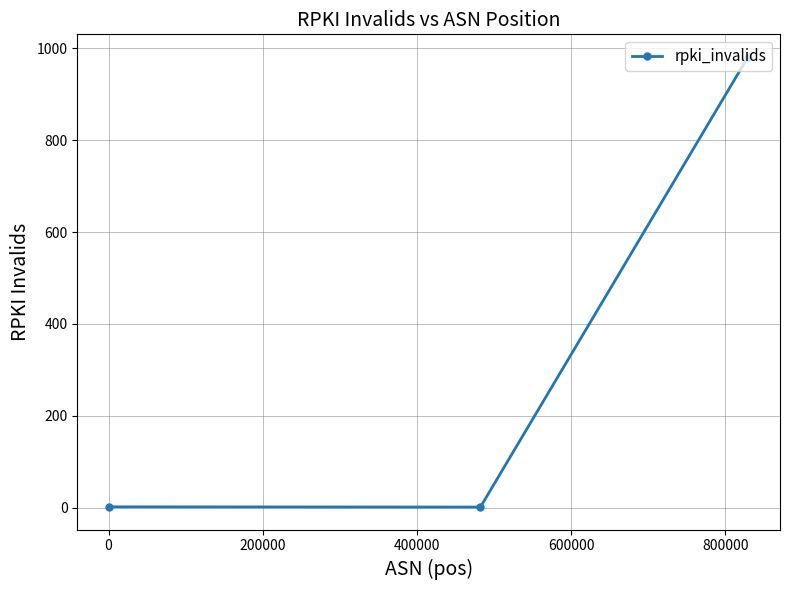

What is the average value?

328.1